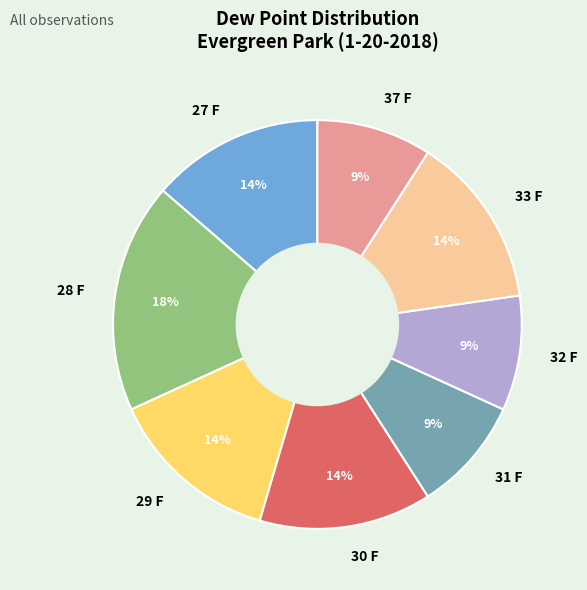

Count the number of slices in the pie.

8